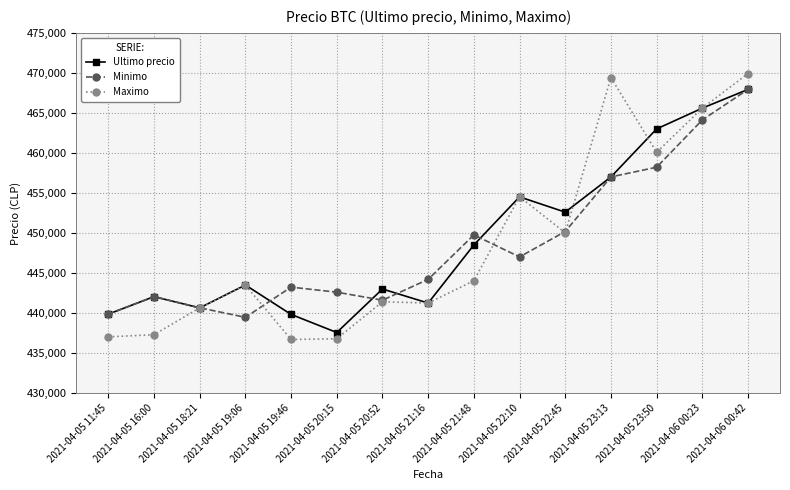

The Ultimo precio series shows 452599 at 2021-04-05 22:45. True or false?

True